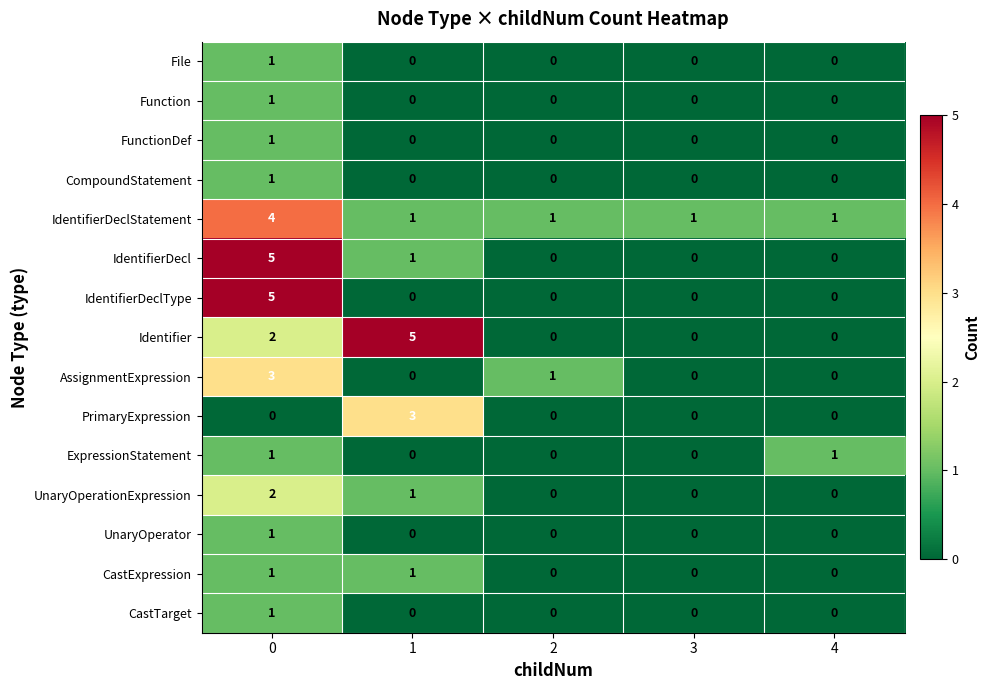

Count the CastExpression values in the range 0 to 1.

5